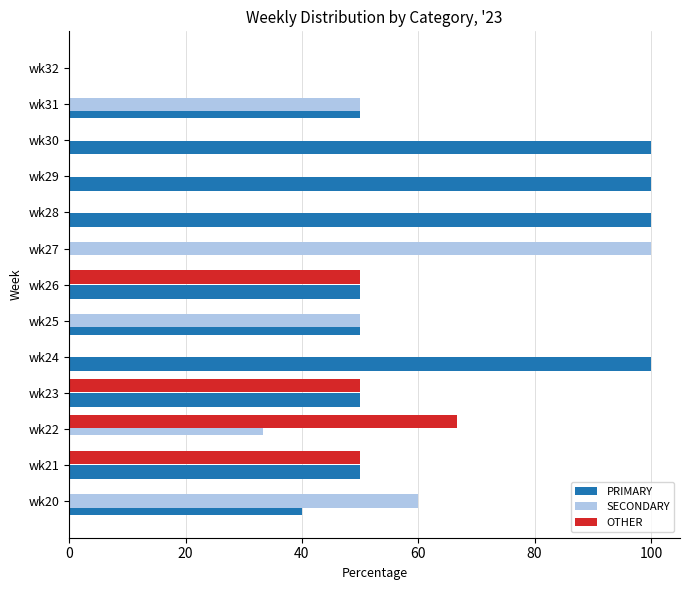

What is the sum of all SECONDARY values?

293.3